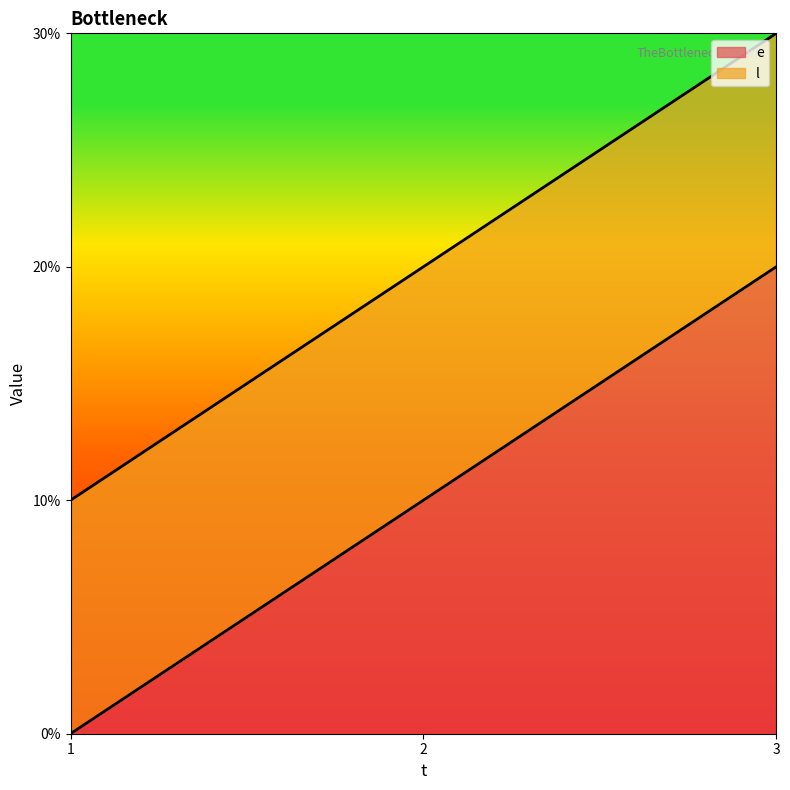

What is the difference between the maximum and minimum values in the e series?

20